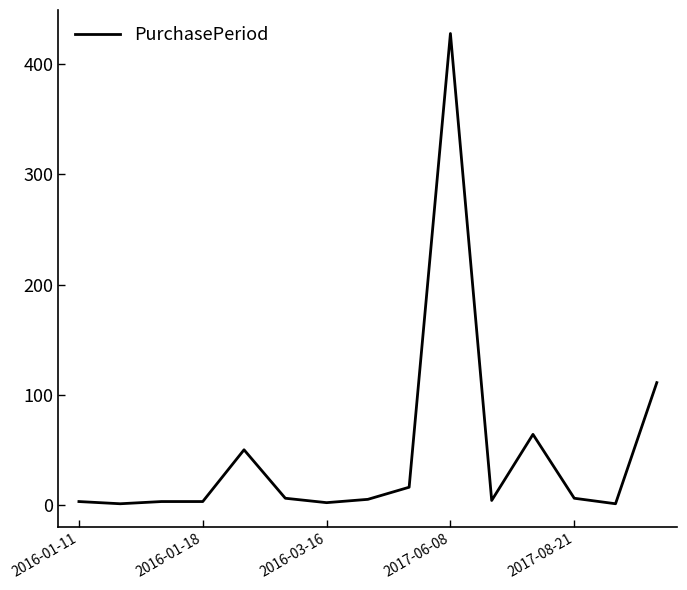

How many distinct data groups are displayed?

1